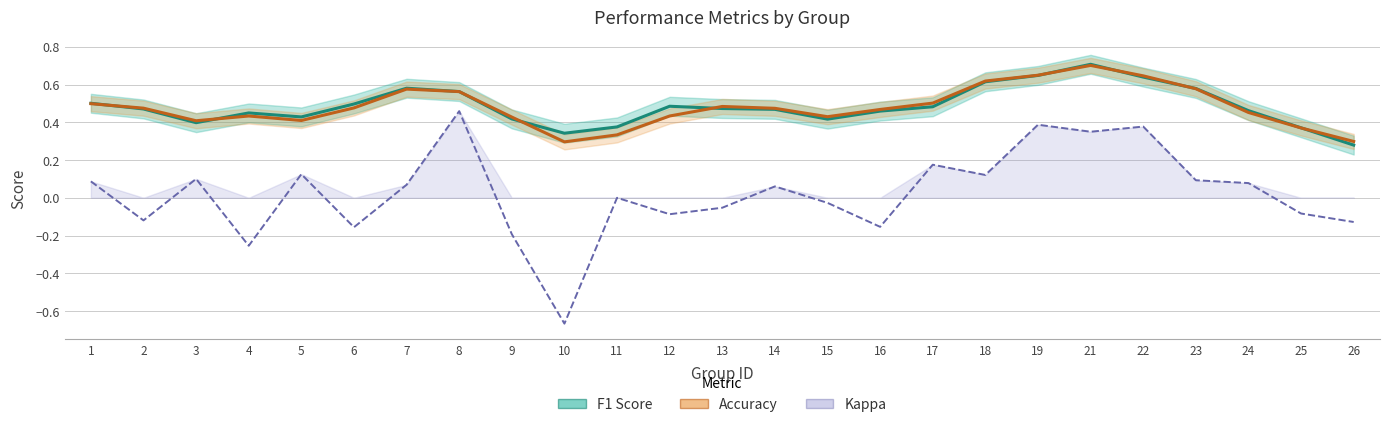

How many lines are shown in the chart?

3